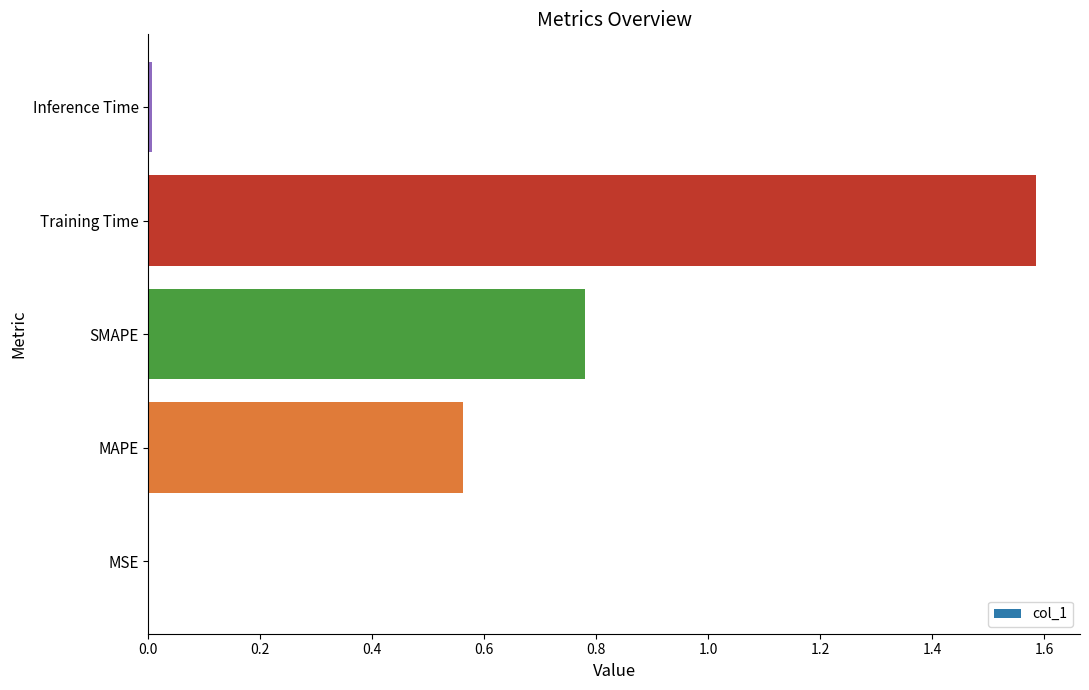

Which category has the highest value across all series?

Training Time